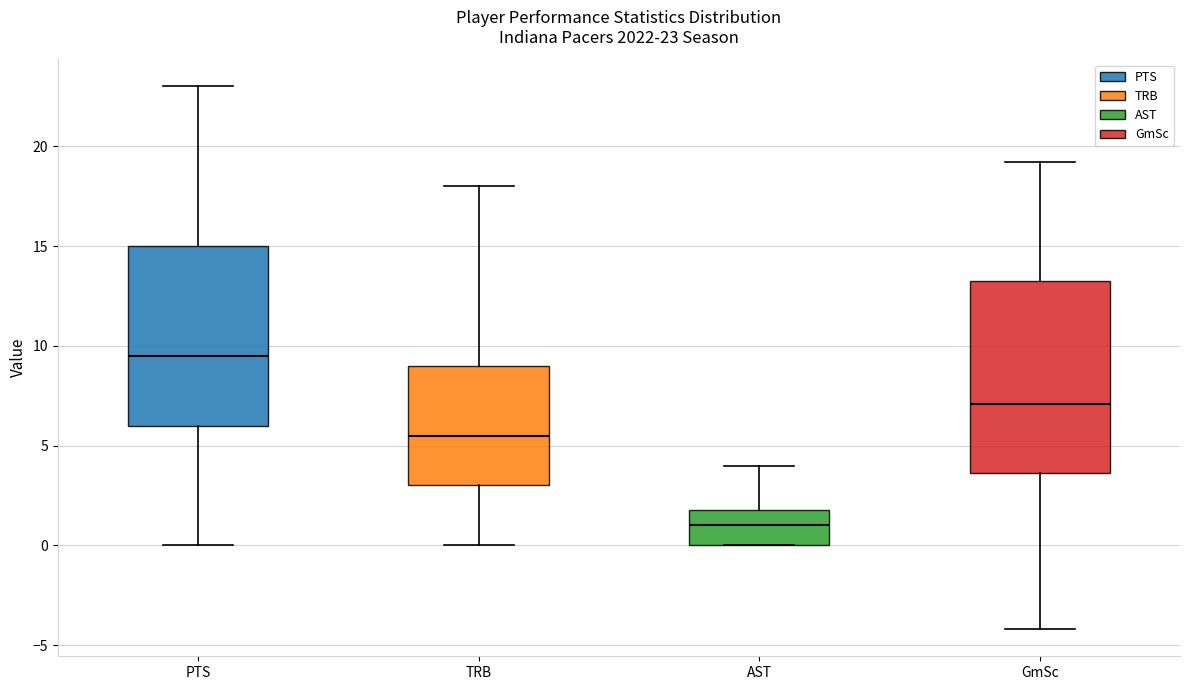

Which box has the highest median line?

PTS